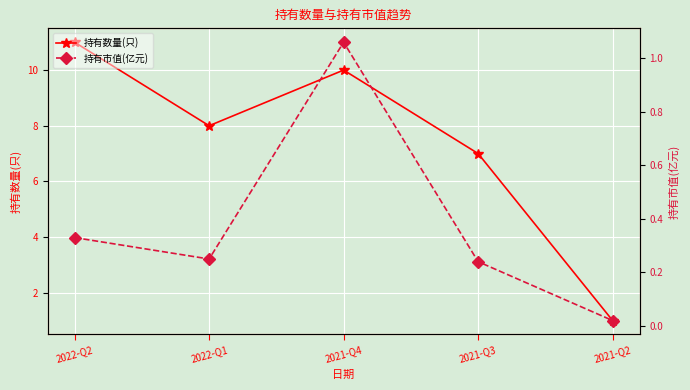

True or false: 持有数量(只) and 持有市值(亿元) intersect in this chart.

False